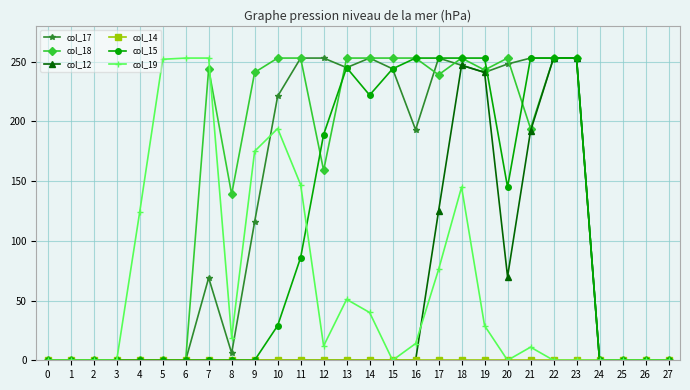

Which series changed the most between 18 and 20?

col_12